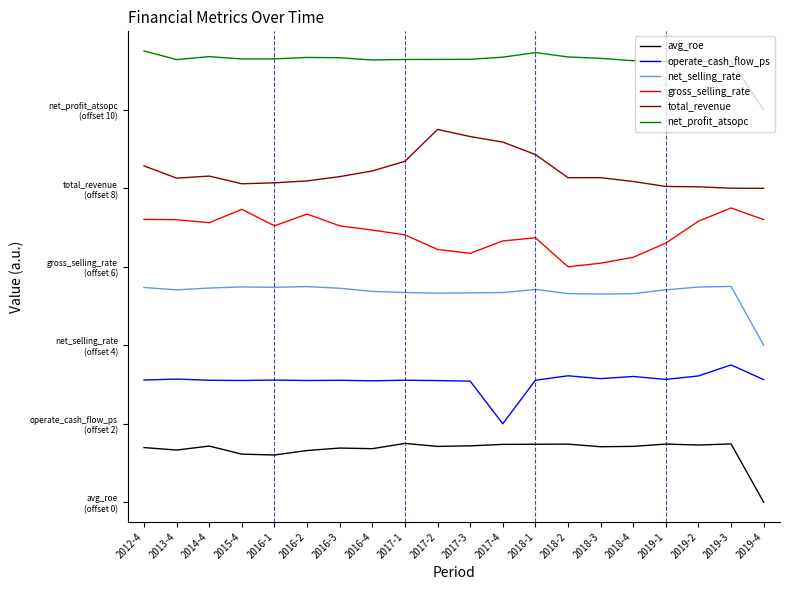

What are all the series names shown in the legend?

avg_roe, operate_cash_flow_ps, net_selling_rate, gross_selling_rate, total_revenue, net_profit_atsopc